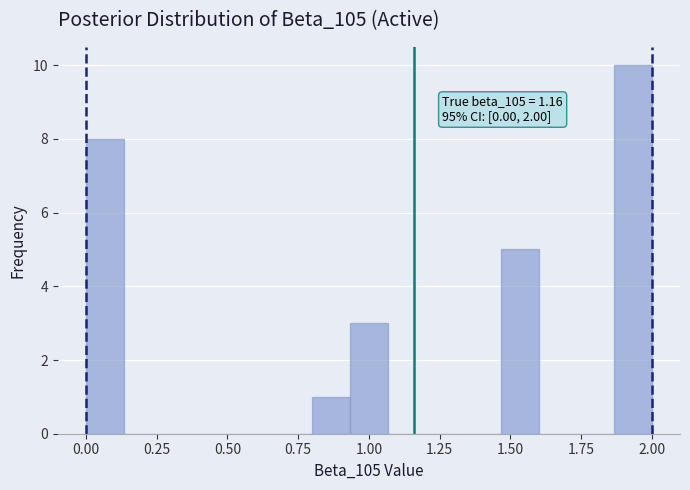

Around what value on the x-axis is the tallest bar? Give the approximate position of its centre, as read against the axis.

1.95